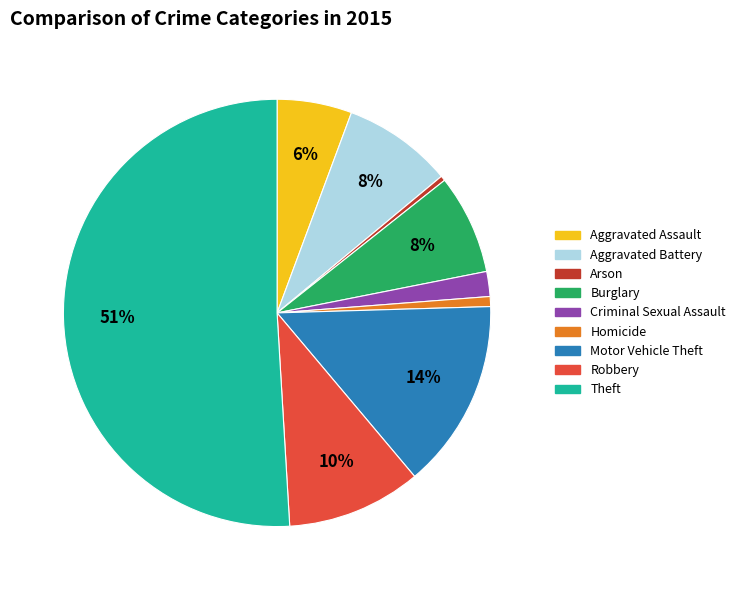

Which slice is the largest?

Theft